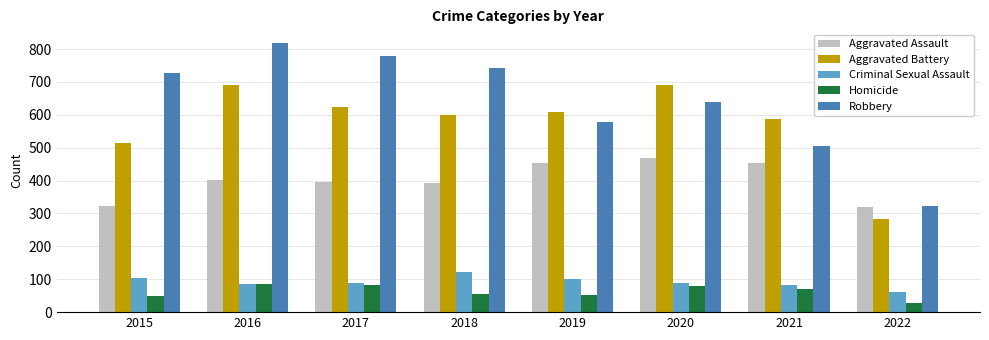

What are all the series names shown in the legend?

Aggravated Assault, Aggravated Battery, Criminal Sexual Assault, Homicide, Robbery